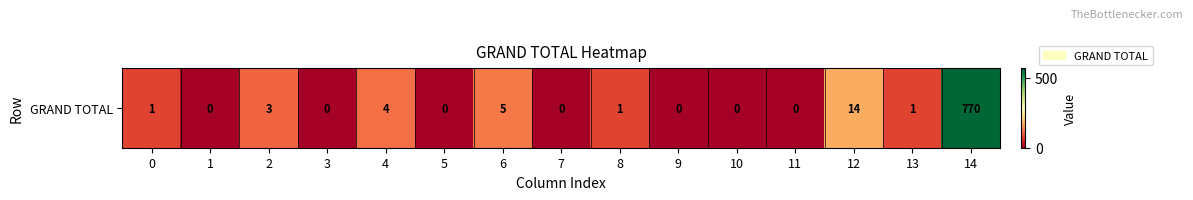

What is the difference between the maximum and minimum values?

770